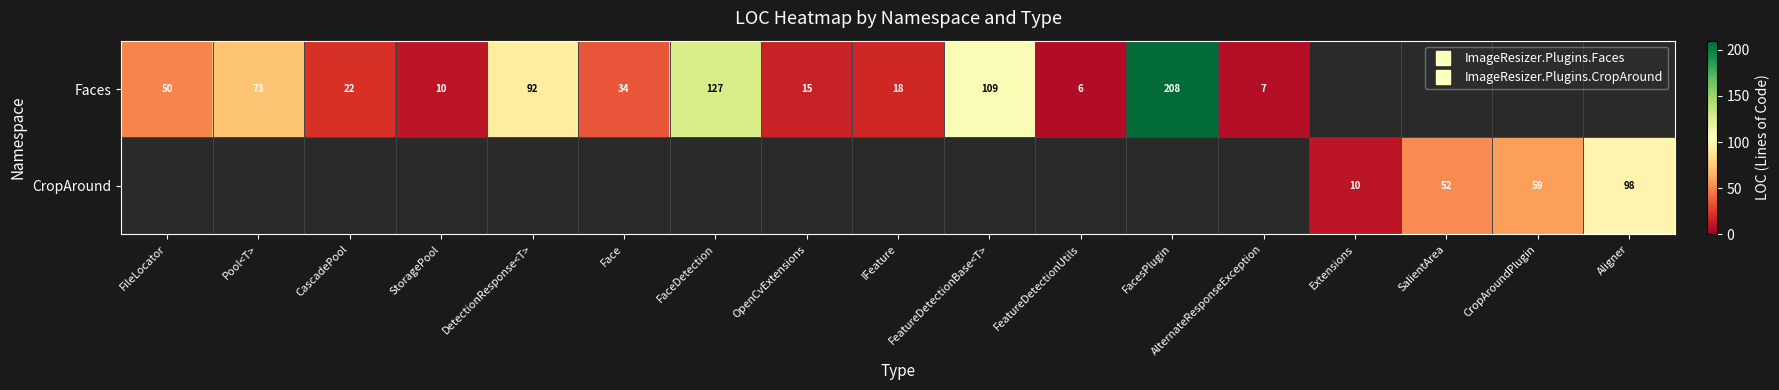

How many series are shown in this chart?

2